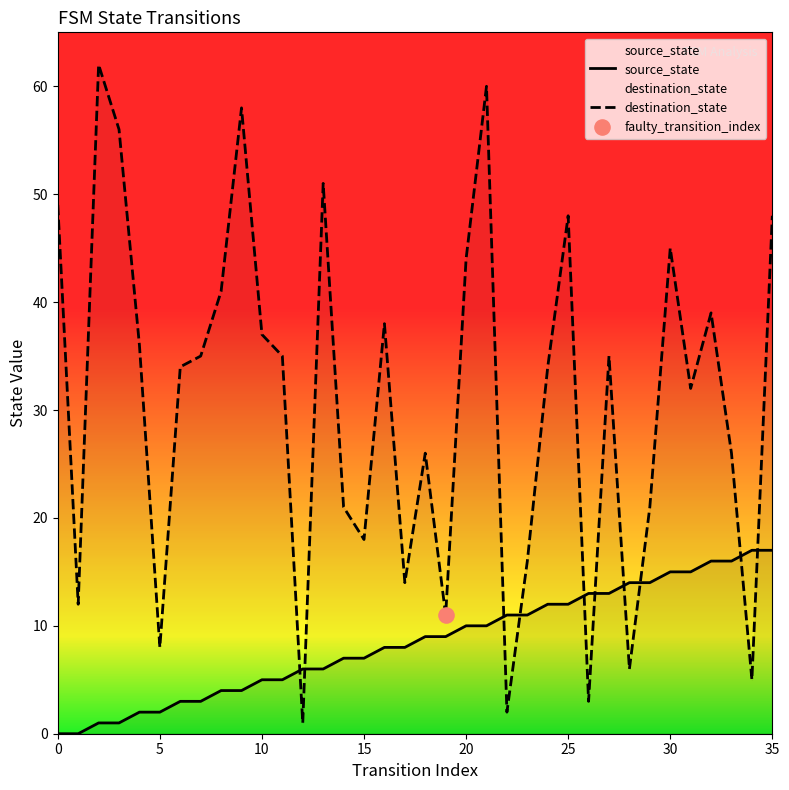

Which series has the largest total across all categories?

destination_state